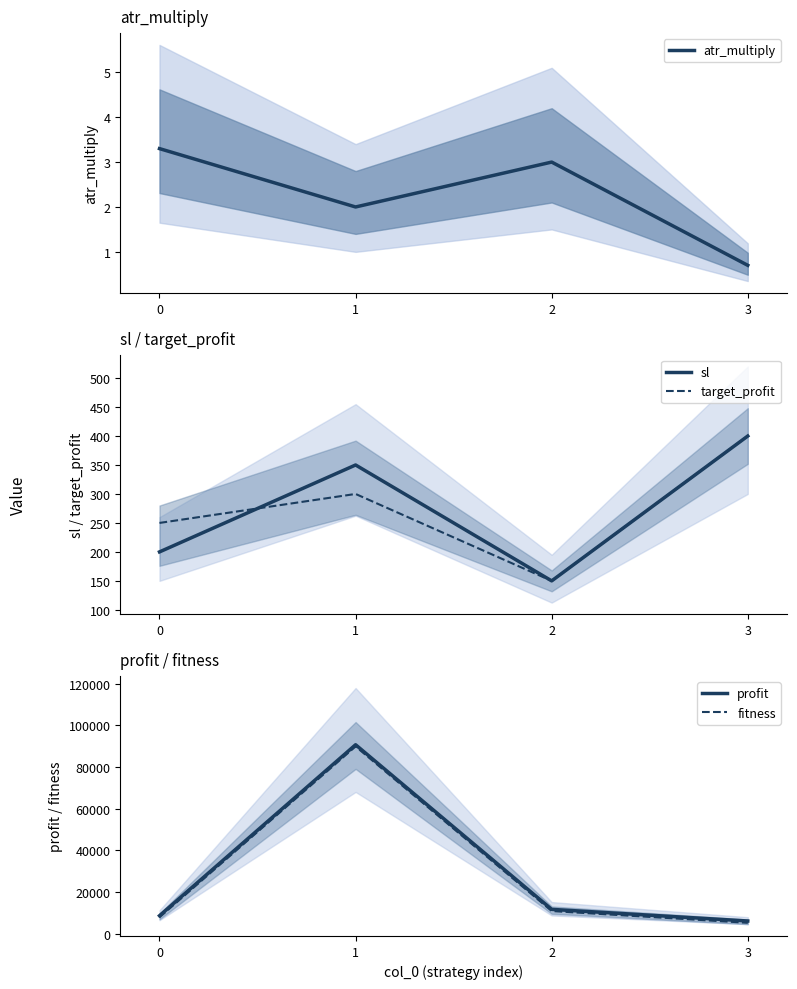

Which has a higher value, 1 or 2?

2